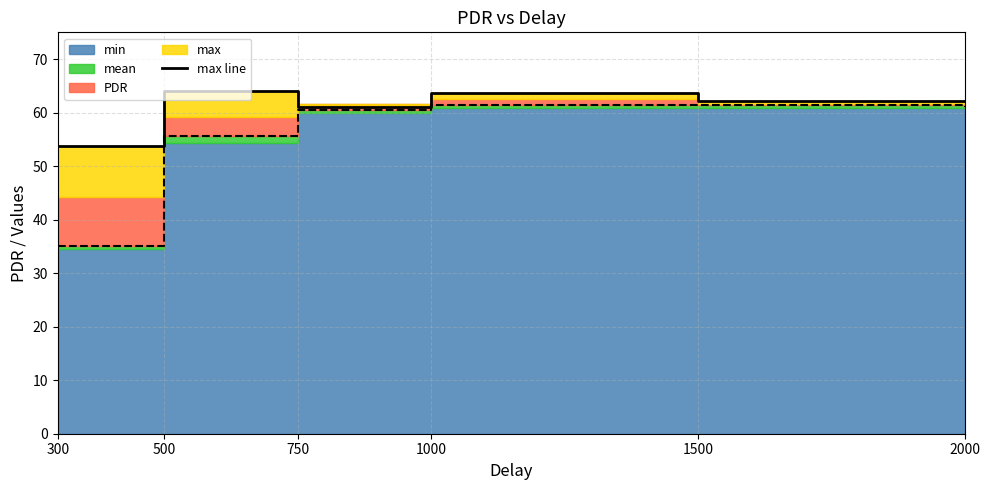

What is the ratio of the value at 750 to the value at 300?

1.1